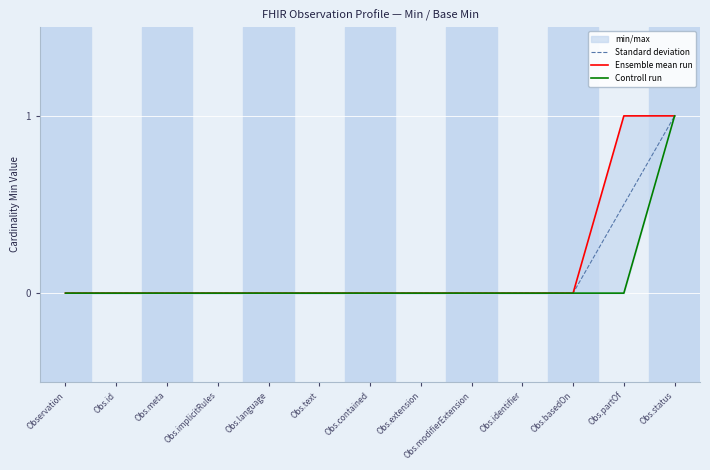

Reading left to right, extract all data points from this chart.

Standard deviation: Observation=0.0	Obs.id=0.0	Obs.meta=0.0	Obs.implicitRules=0.0	Obs.language=0.0	Obs.text=0.0	Obs.contained=0.0	Obs.extension=0.0	Obs.modifierExtension=0.0	Obs.identifier=0.0	Obs.basedOn=0.0	Obs.partOf=0.5	Obs.status=1.0
Ensemble mean run: Observation=0.0	Obs.id=0.0	Obs.meta=0.0	Obs.implicitRules=0.0	Obs.language=0.0	Obs.text=0.0	Obs.contained=0.0	Obs.extension=0.0	Obs.modifierExtension=0.0	Obs.identifier=0.0	Obs.basedOn=0.0	Obs.partOf=1.0	Obs.status=1.0
Controll run: Observation=0.0	Obs.id=0.0	Obs.meta=0.0	Obs.implicitRules=0.0	Obs.language=0.0	Obs.text=0.0	Obs.contained=0.0	Obs.extension=0.0	Obs.modifierExtension=0.0	Obs.identifier=0.0	Obs.basedOn=0.0	Obs.partOf=0.0	Obs.status=1.0